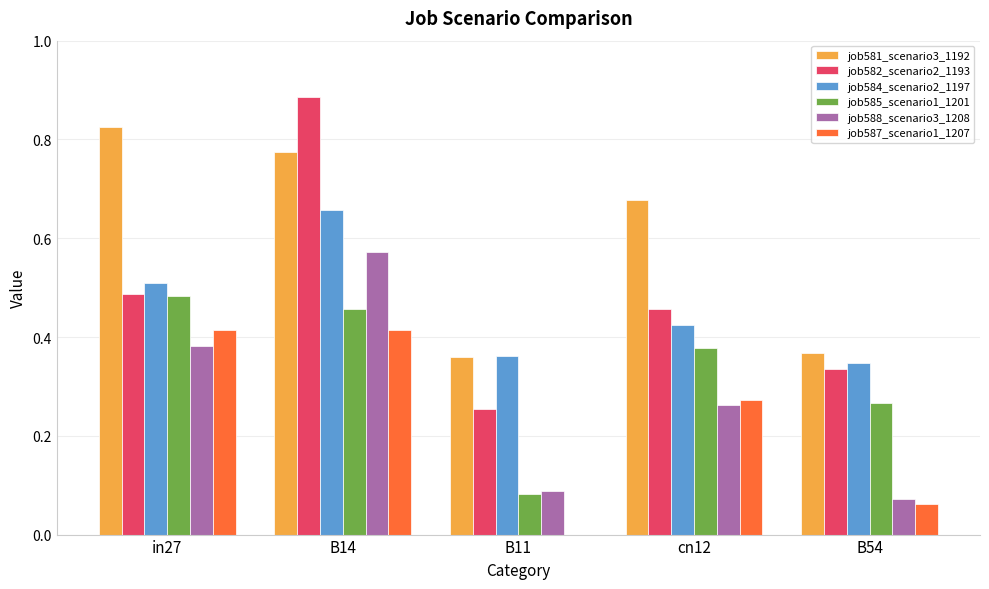

At which category is the sum across all series the highest?

B14